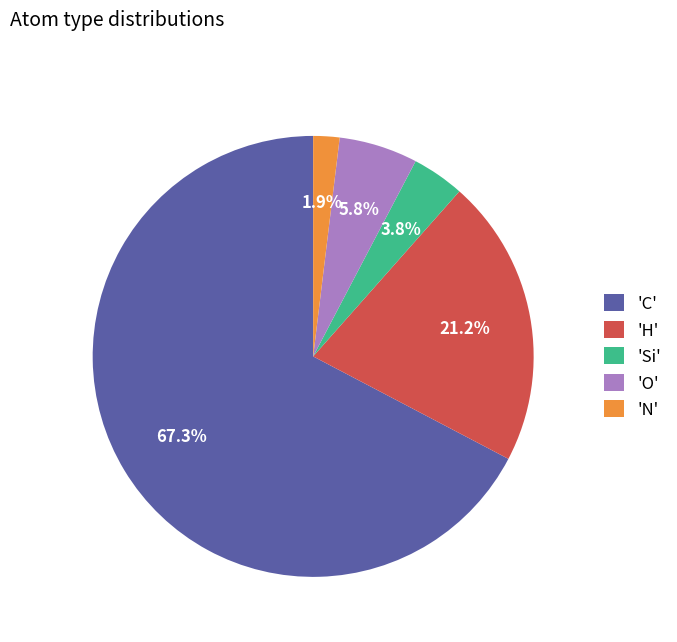

Which has a higher value, 'C' or 'N'?

'C'